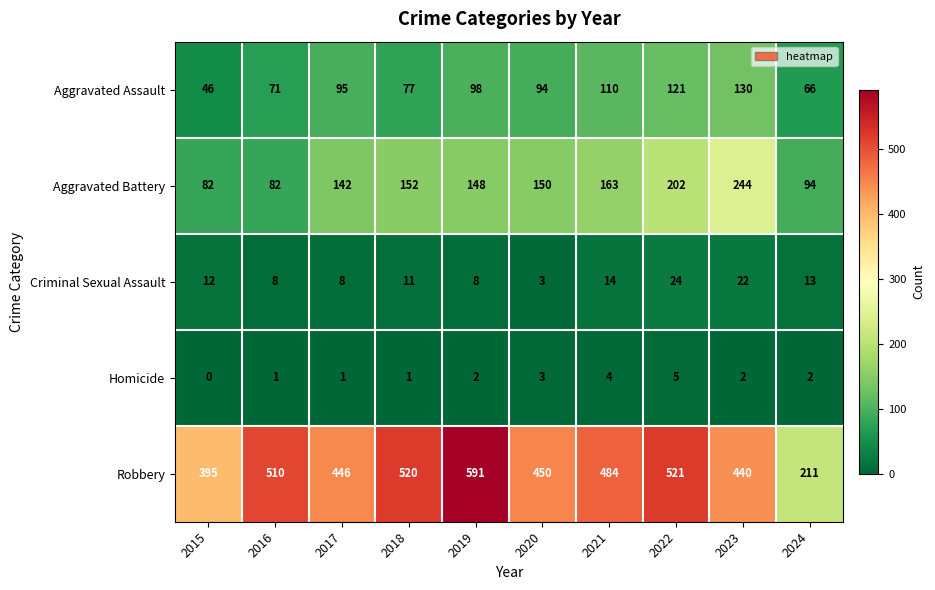

What is the total value across all series at 2021?

775